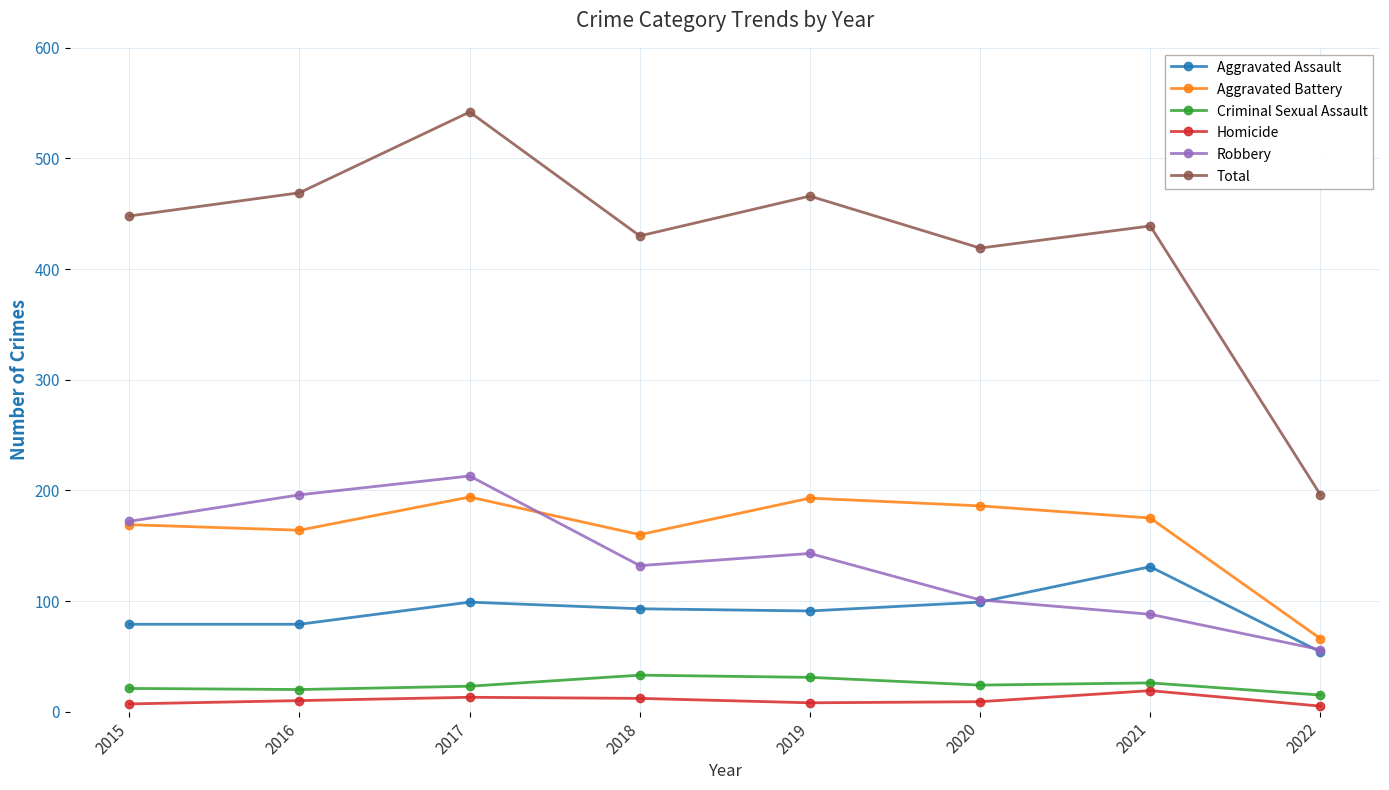

What is the smallest value displayed?

5